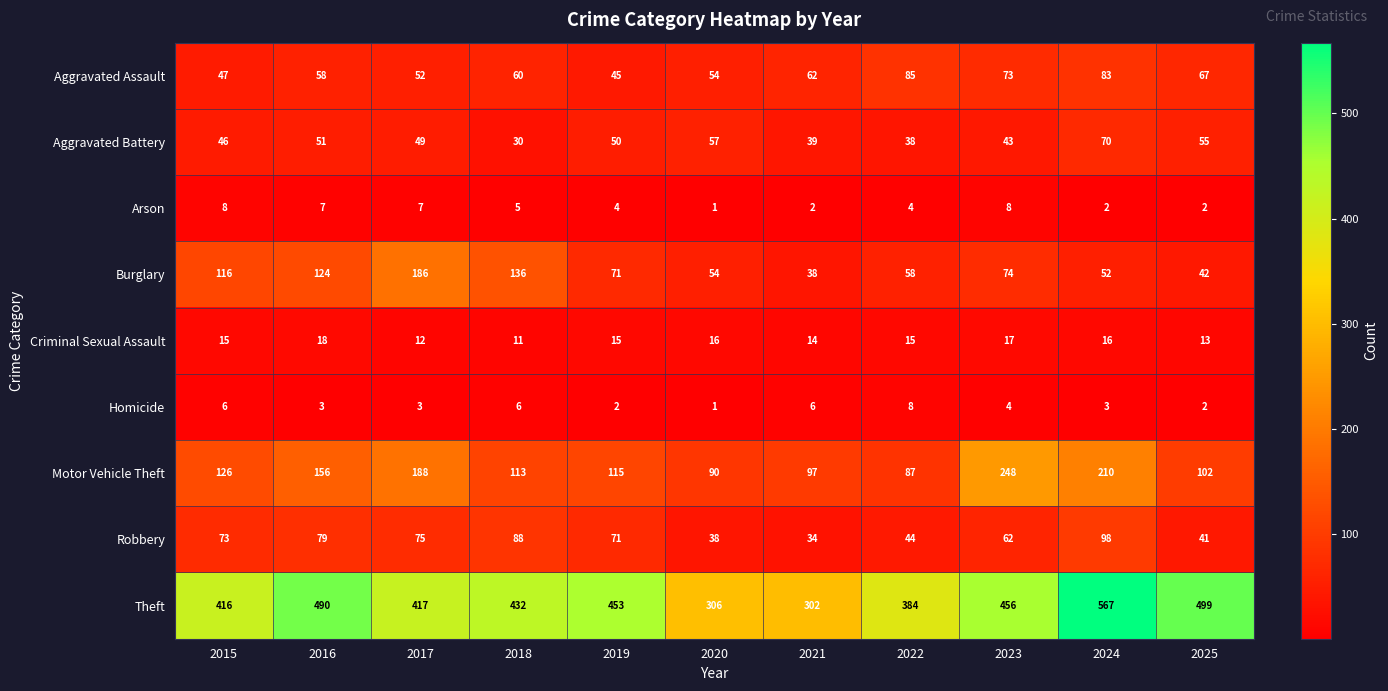

Rank the series at 2021 from lowest to highest value.

Arson, Homicide, Criminal Sexual Assault, Robbery, Burglary, Aggravated Battery, Aggravated Assault, Motor Vehicle Theft, Theft